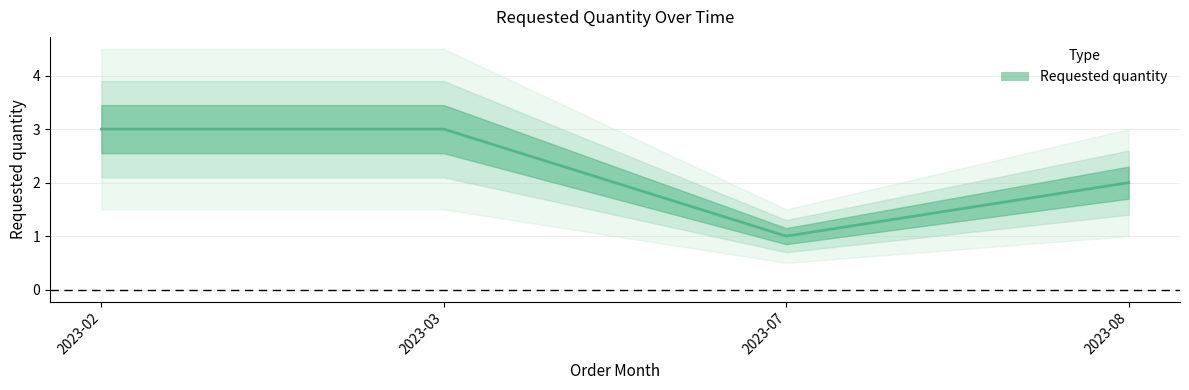

How many values are below 3?

2